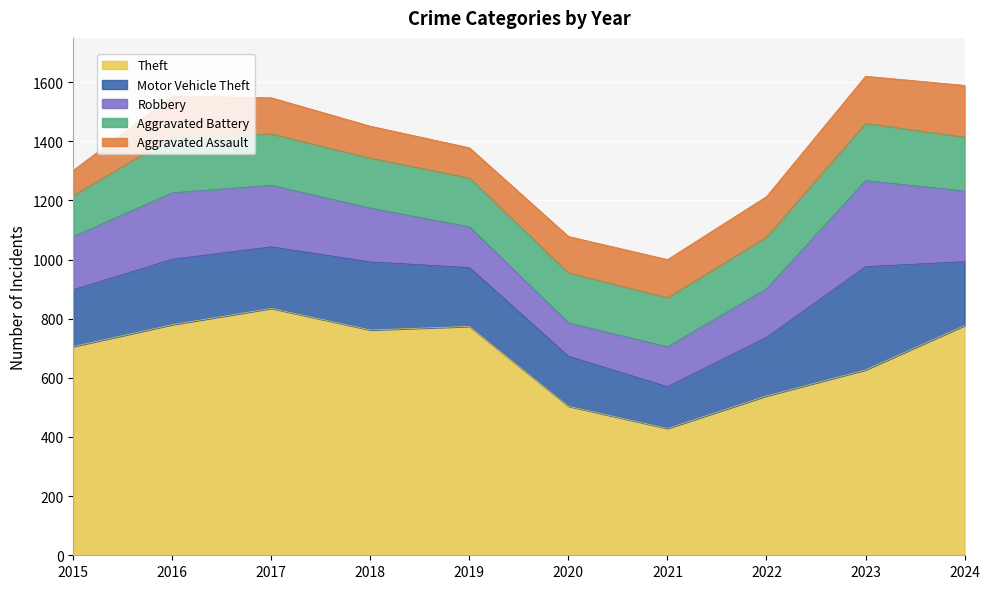

The value of Aggravated Assault at 2023 is 267. True or false?

False